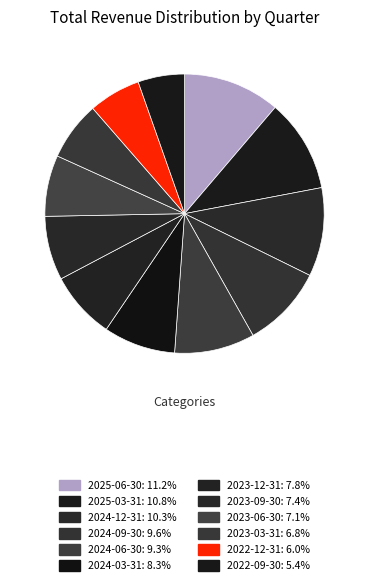

How many segments does this pie chart have?

12